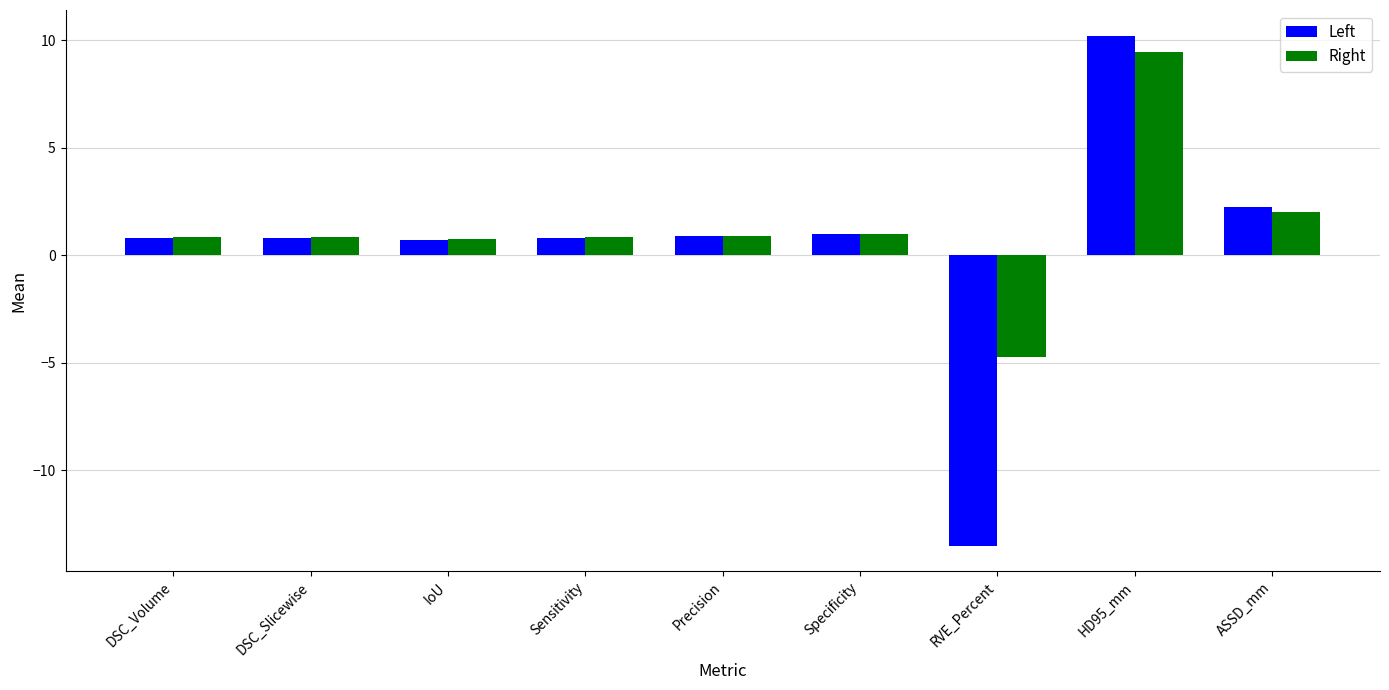

Rank the series by their average value, from lowest to highest.

Left, Right